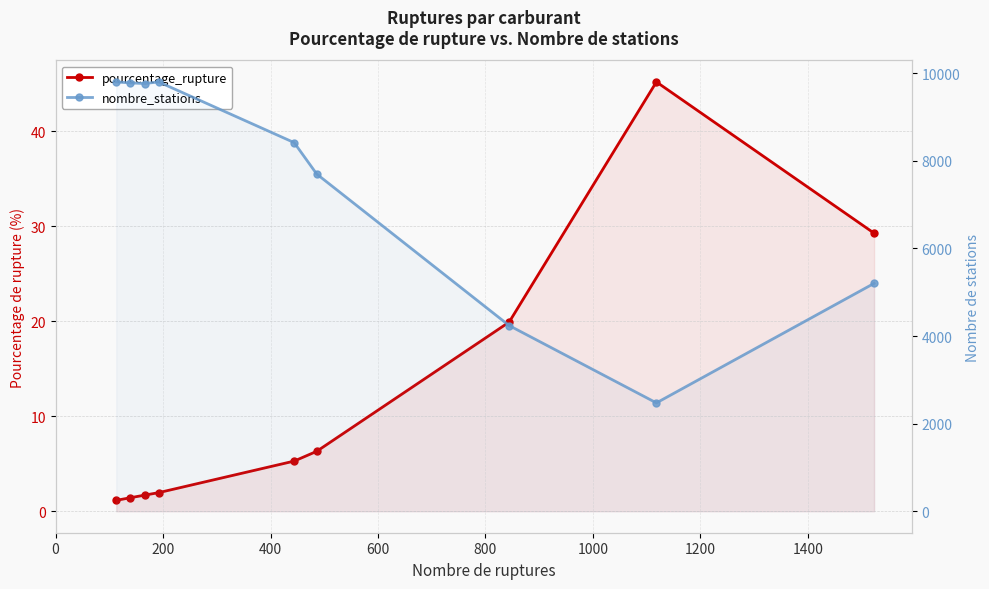

How many data points does each series have?

9